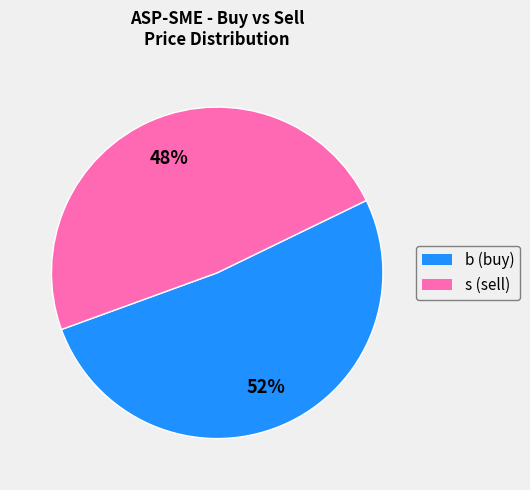

Do s and b together represent more than half of the pie?

Yes